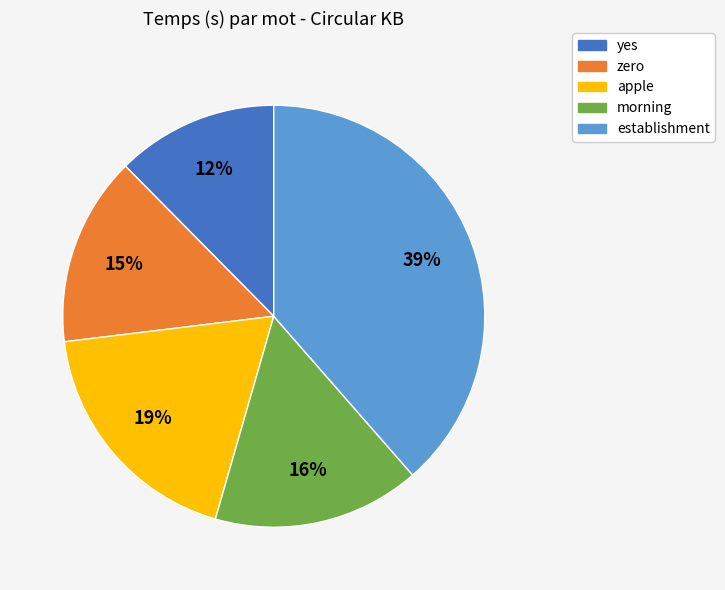

Which category has the smallest portion of the pie?

yes